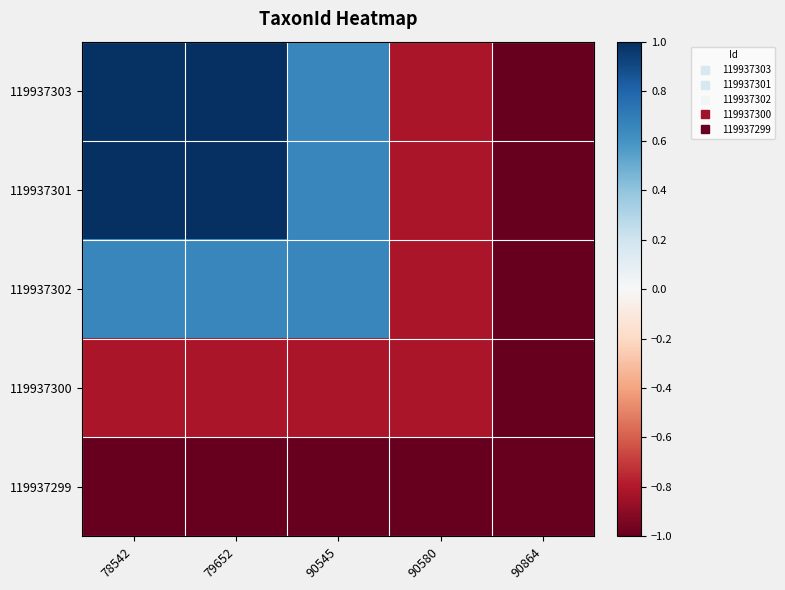

Rank the series at 79652 from highest to lowest value.

119937303, 119937301, 119937302, 119937300, 119937299